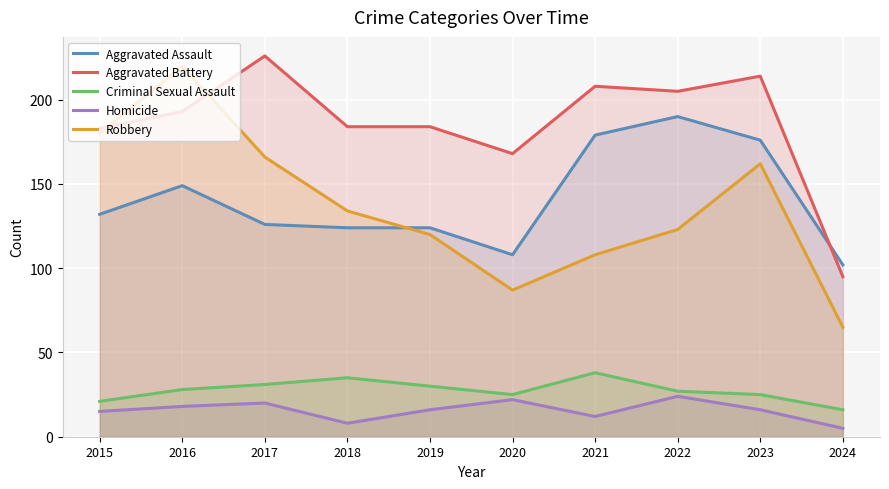

True or false: Aggravated Battery has a value of 242 at 2015.

False